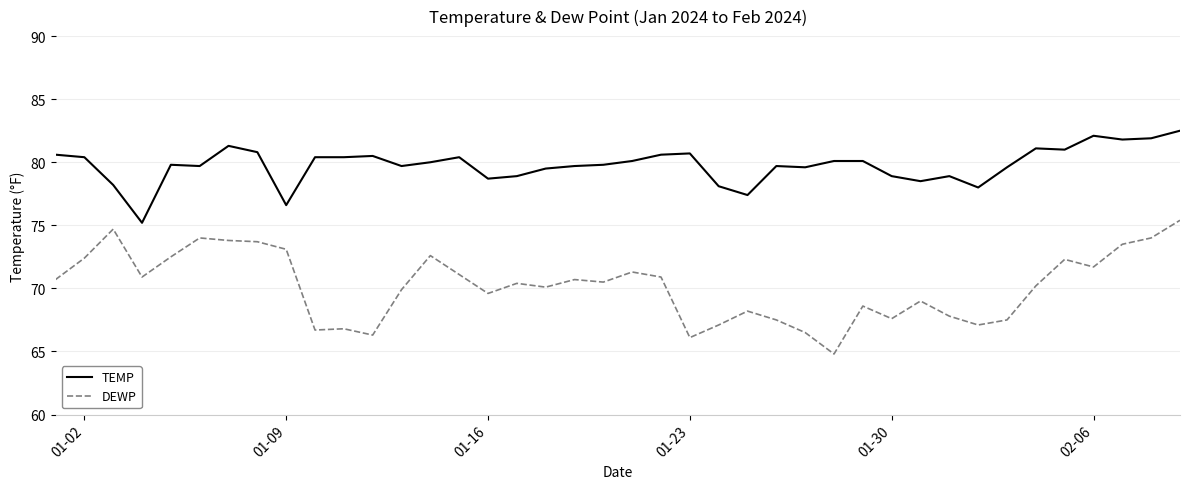

True or false: DEWP and TEMP intersect in this chart.

False